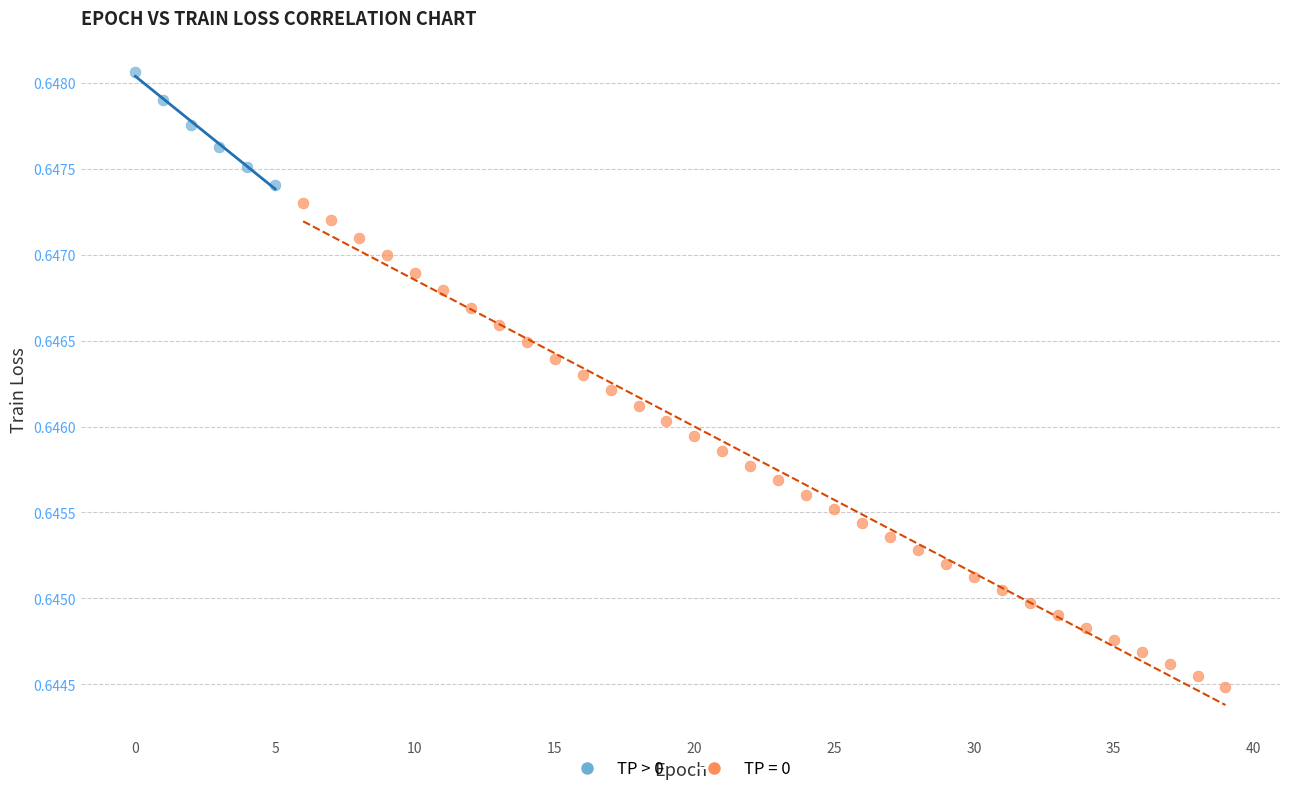

Which series has the largest Y range (max minus min)?

TP = 0